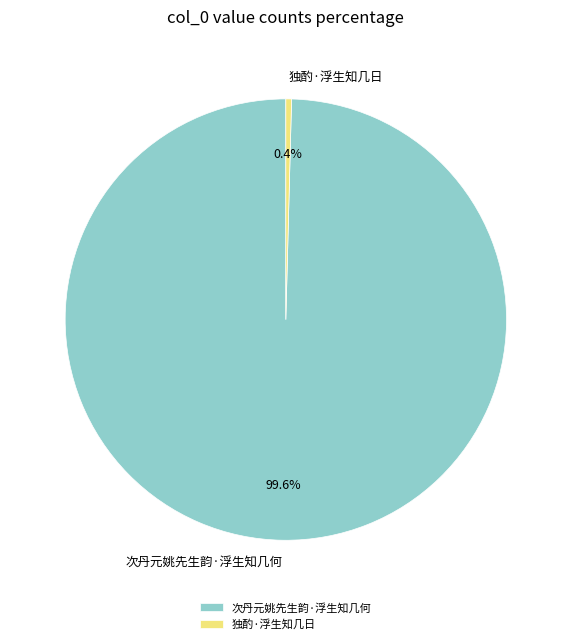

What portion of the pie excludes 独酌·浮生知几日?

99.6%